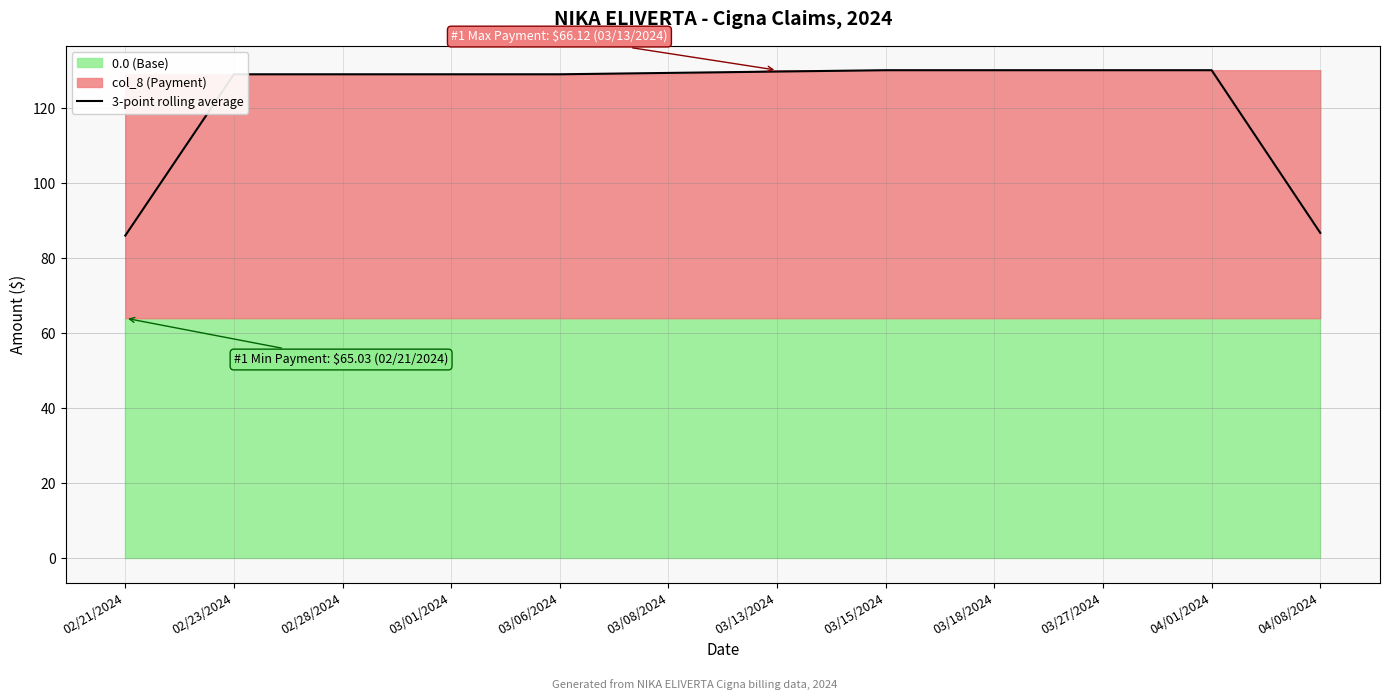

Where does the data first go above 129?

02/23/2024